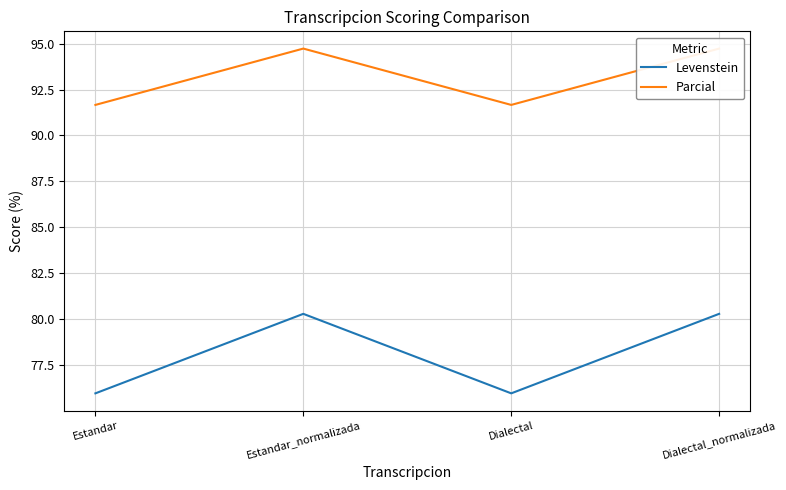

At which category does Levenstein reach its first local valley?

Dialectal